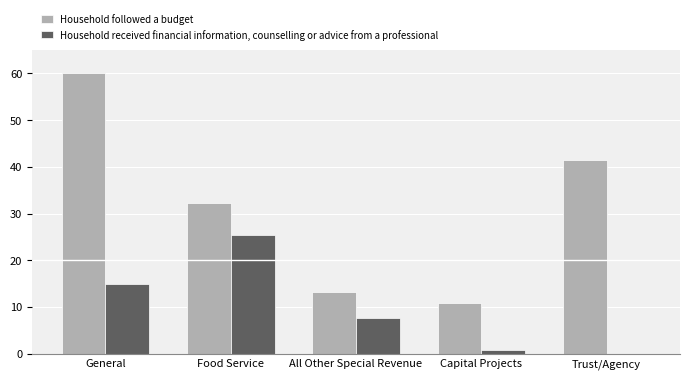

Which series has the largest total across all categories?

Household followed a budget